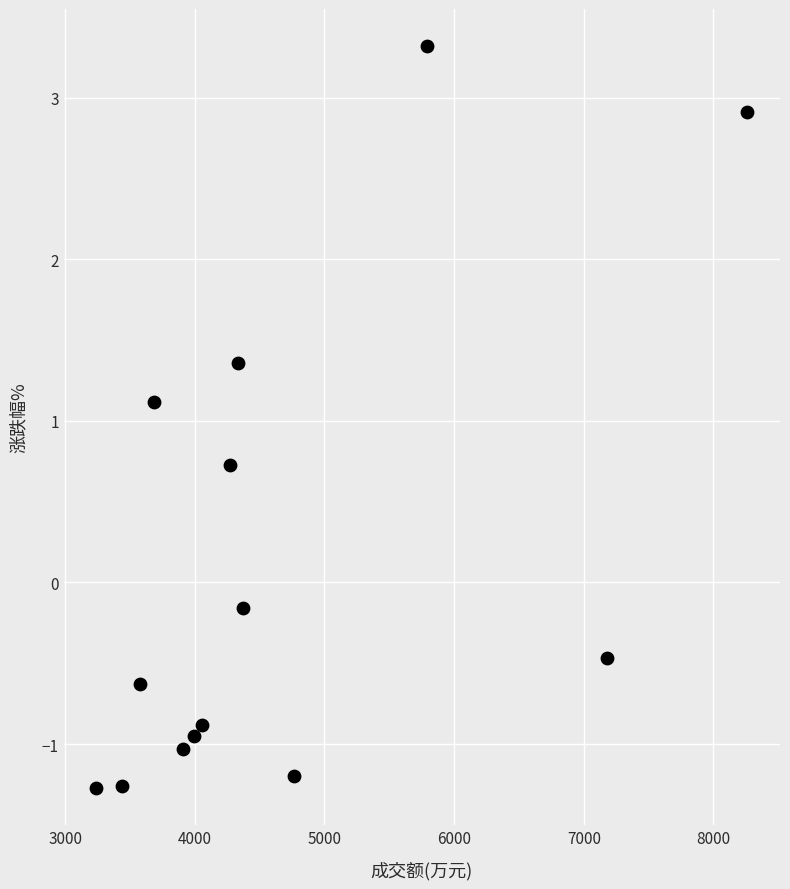

What Y value in the scatter plot is closest to 1?

1.1